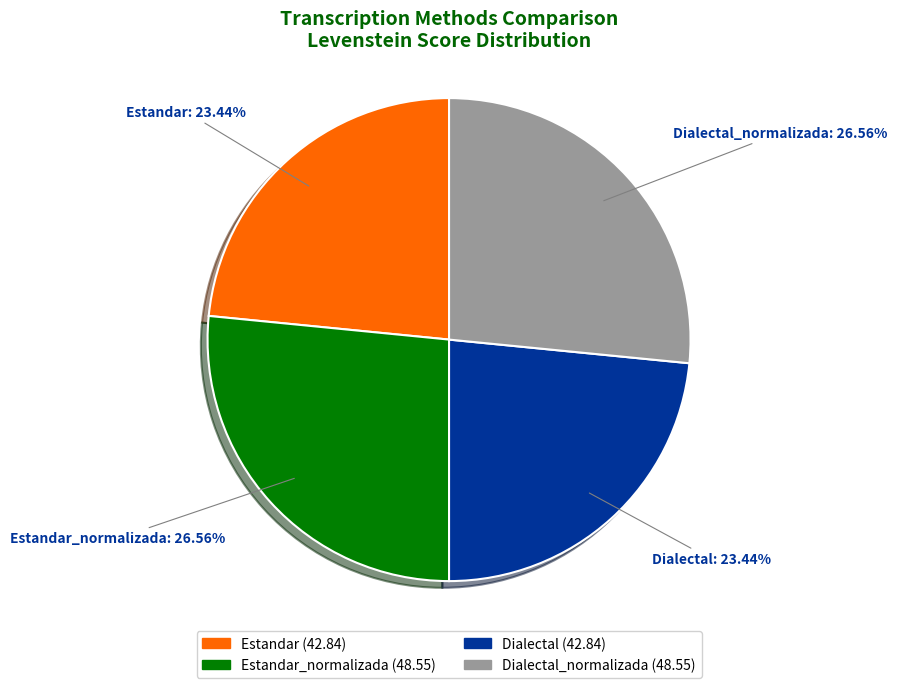

How many segments does this pie chart have?

4